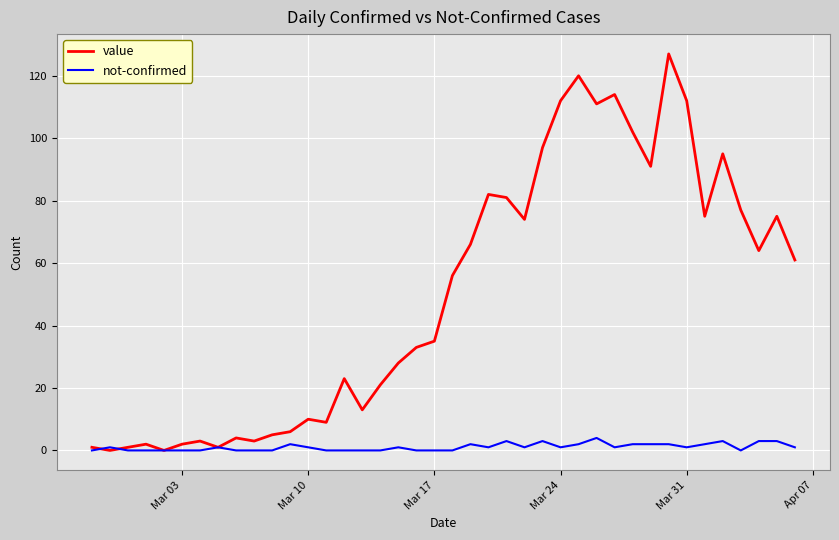

What is the highest value of the value series?

127